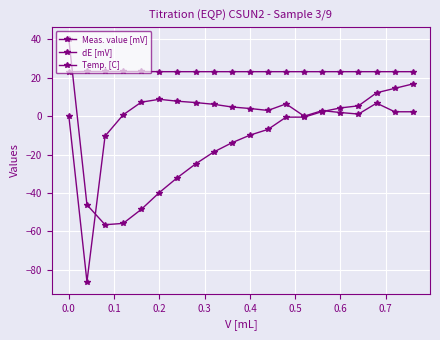

Count the number of data series in this chart.

3